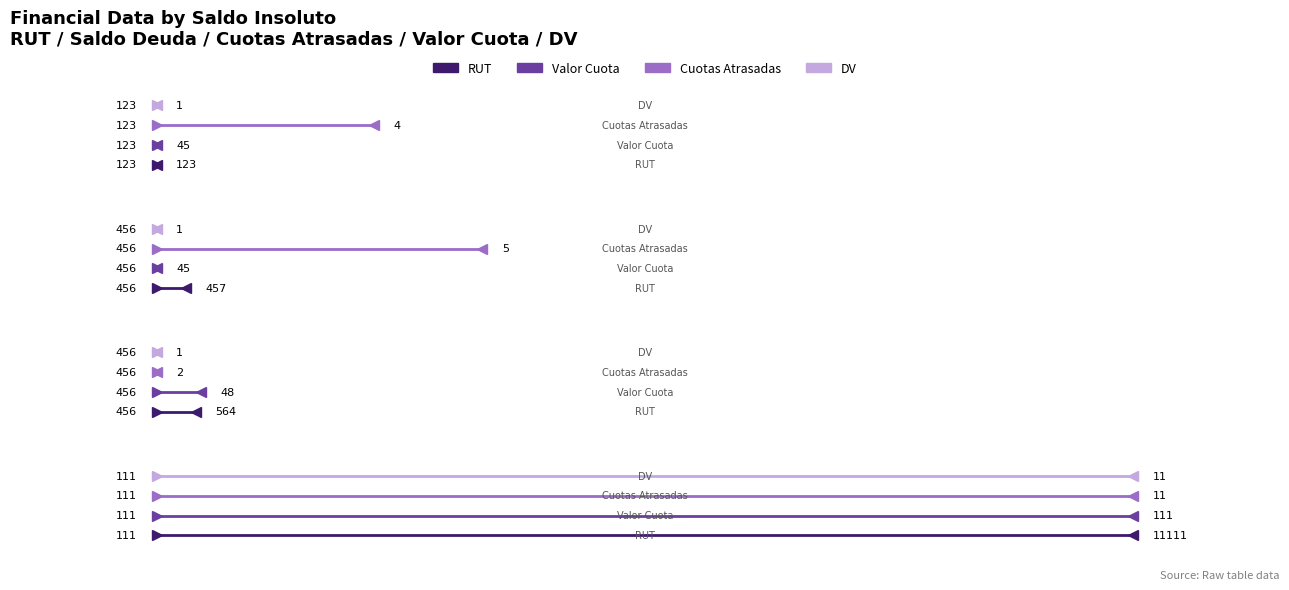

Between 0 and 100, which series saw the biggest shift?

RUT